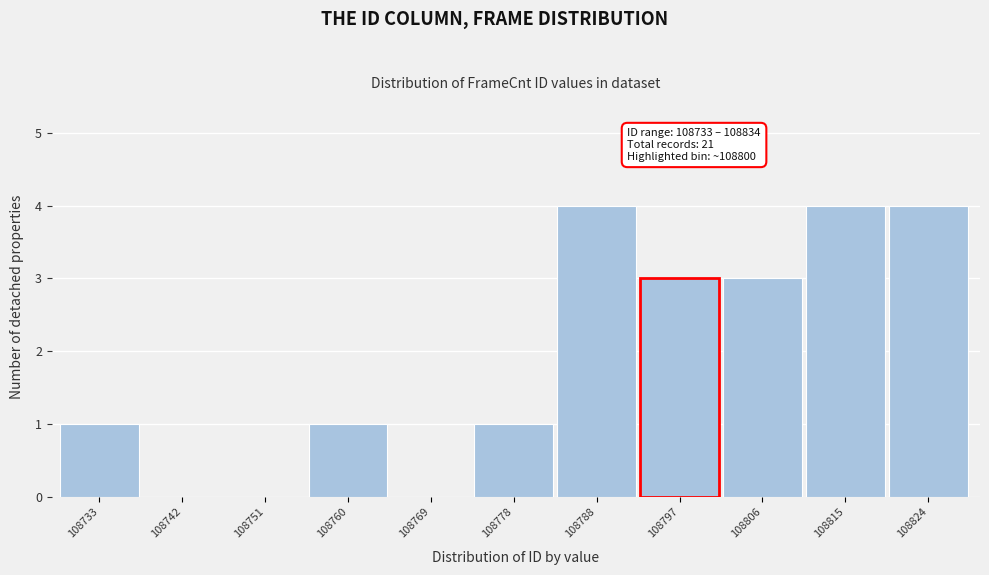

Reading left to right, extract all data points from this chart.

108733=1	108742=0	108751=0	108760=1	108769=0	108778=1	108788=4	108797=3	108806=3	108815=4	108824=4